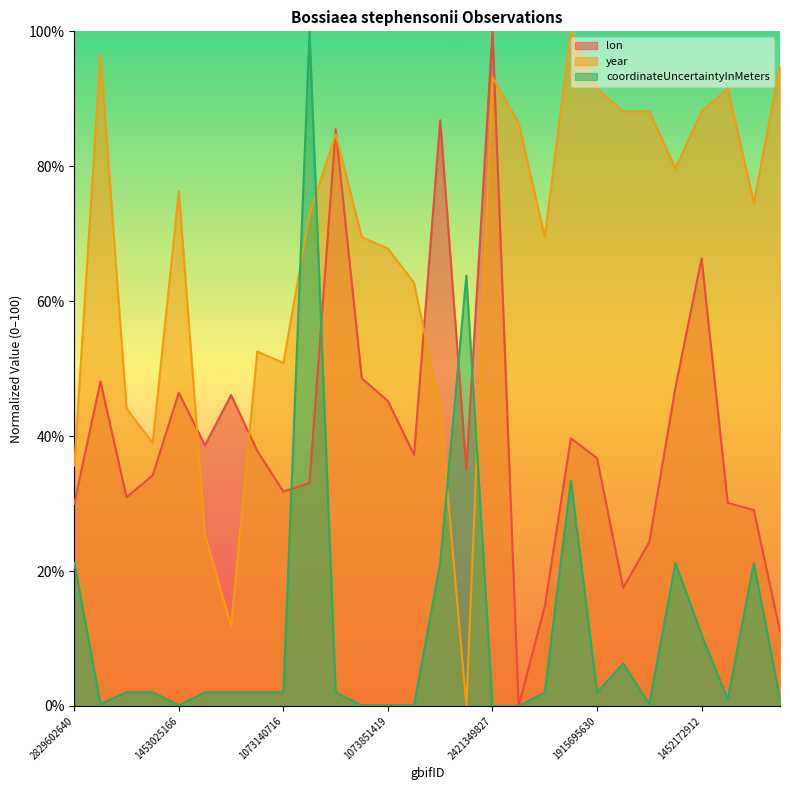

How many series are shown in this chart?

3